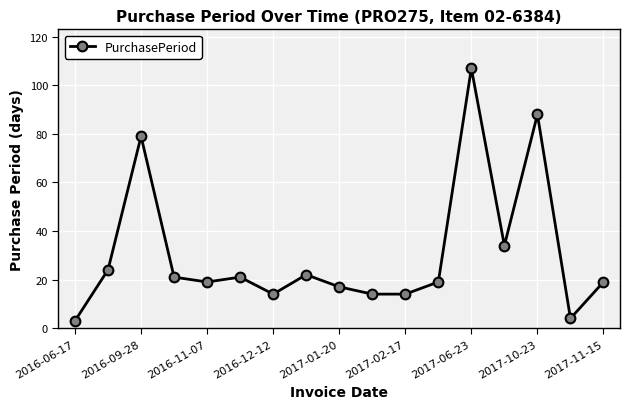

What is the average value?

31